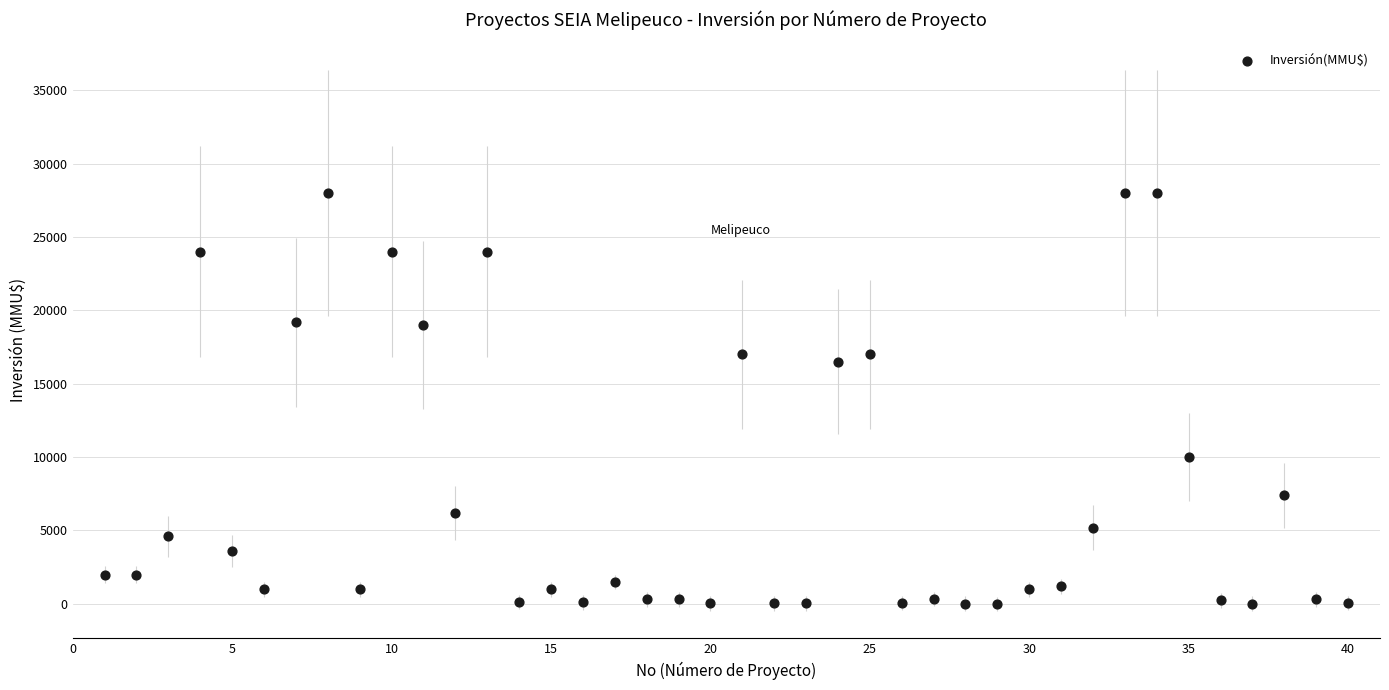

What is the range of Y values (max minus min)?

27999